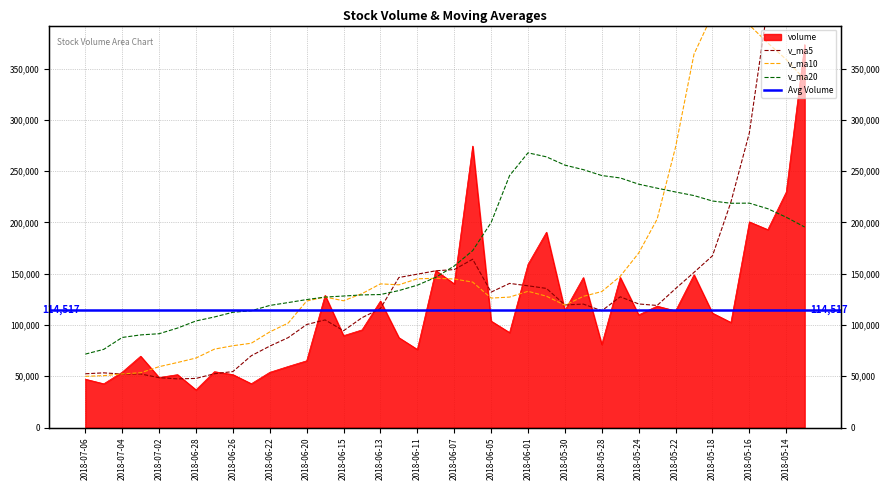

True or false: v_ma10 has a value of 145485.8 at 2018-06-08.

True